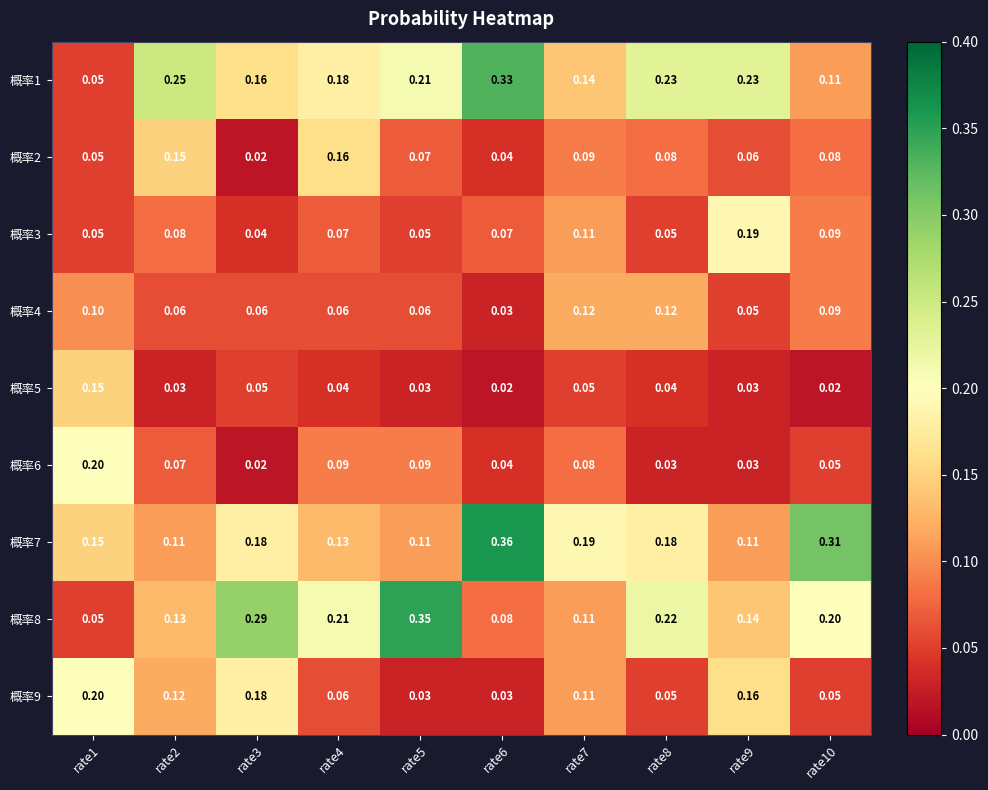

Is the value of 概率7 at rate4 greater than the value of 概率4 at rate6?

Yes